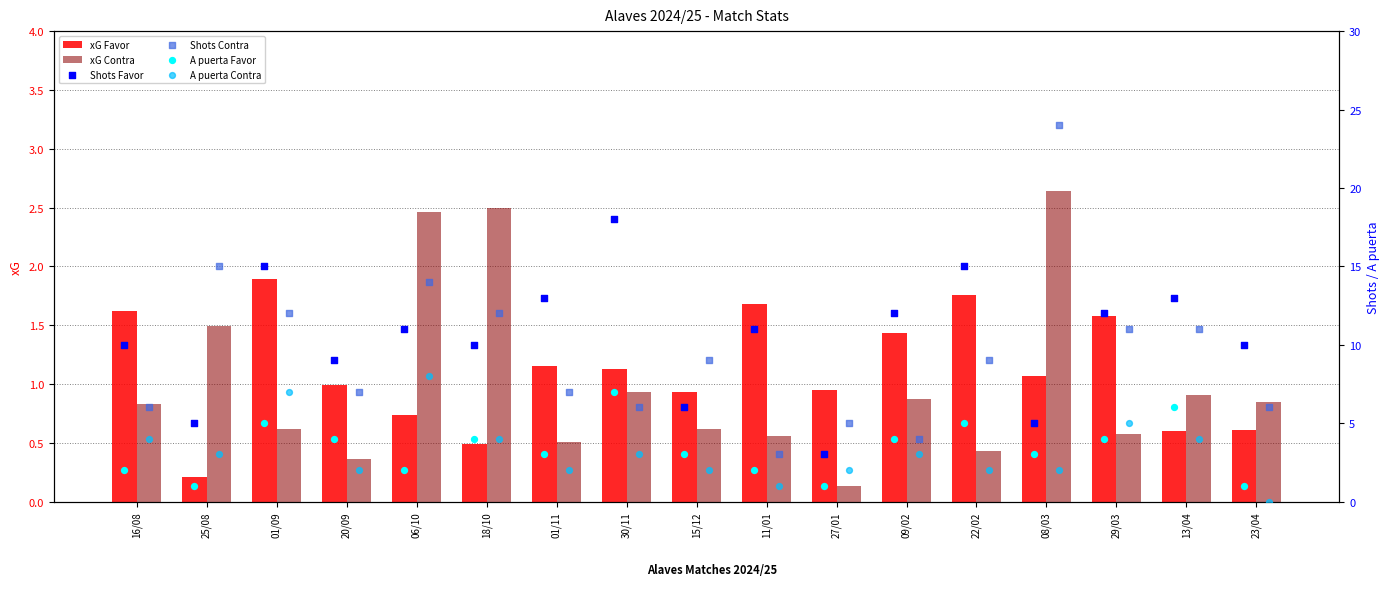

Which series reaches the maximum Y coordinate?

Shots Contra